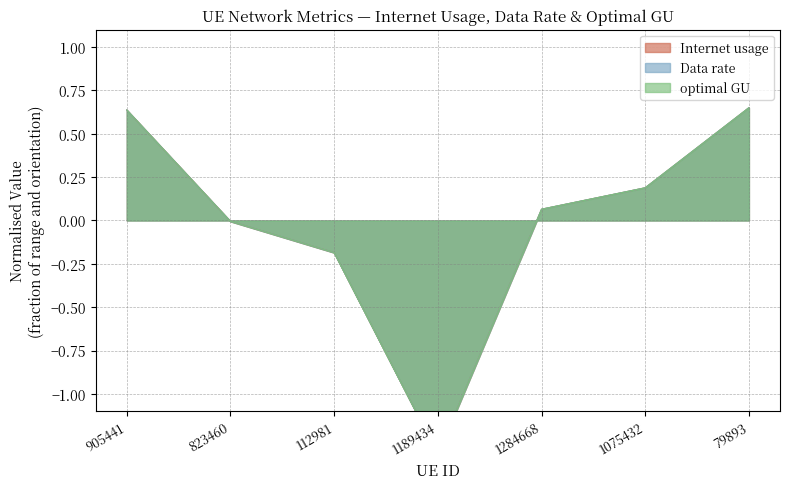

Rank the categories by Data rate value from lowest to highest.

1189434, 112981, 823460, 1284668, 1075432, 905441, 79893